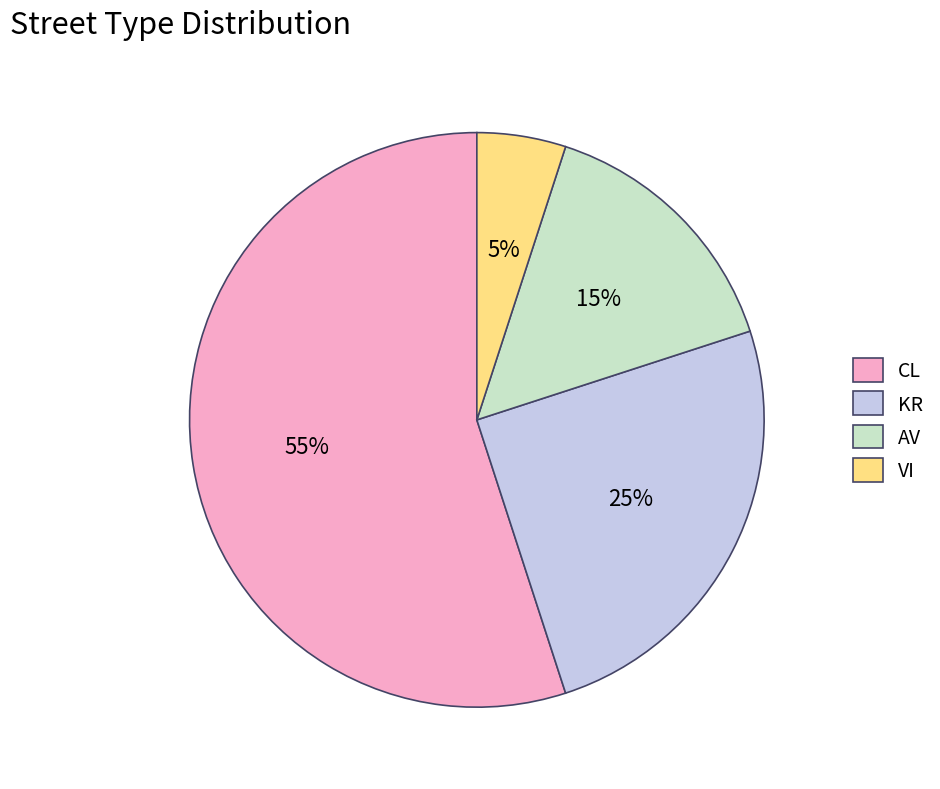

To the nearest percent, what is the average slice percentage?

25%